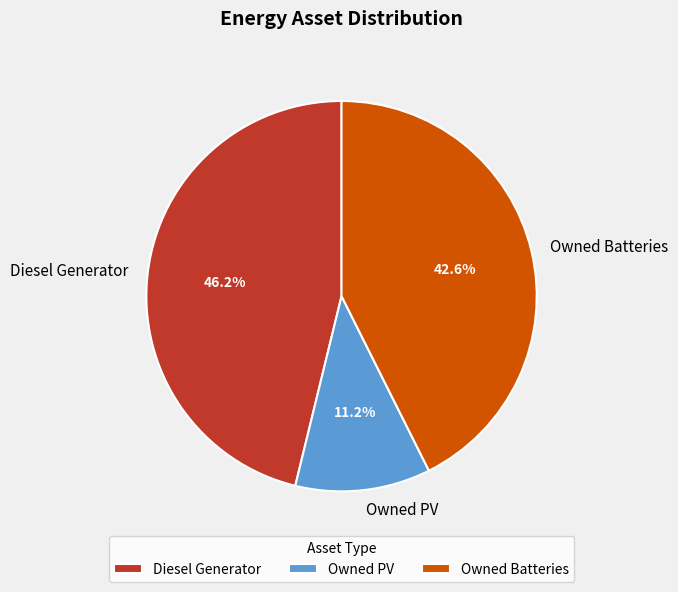

Rank the categories by value from highest to lowest.

Diesel Generator, Owned Batteries, Owned PV